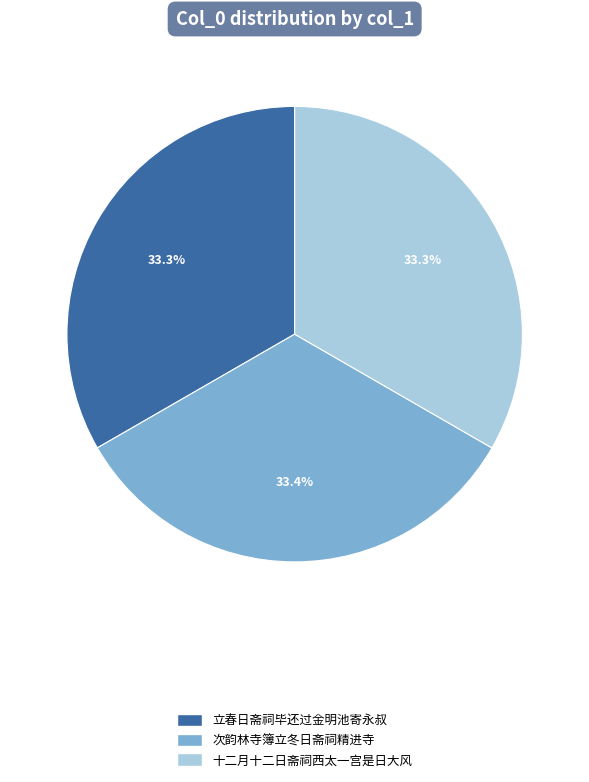

Is there any slice that represents more than half of the pie?

No